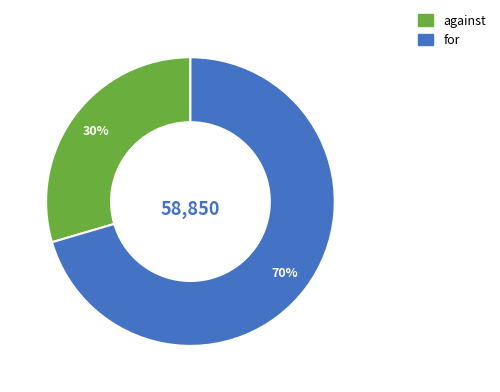

To the nearest percent, what is the combined percentage of for and against?

100%